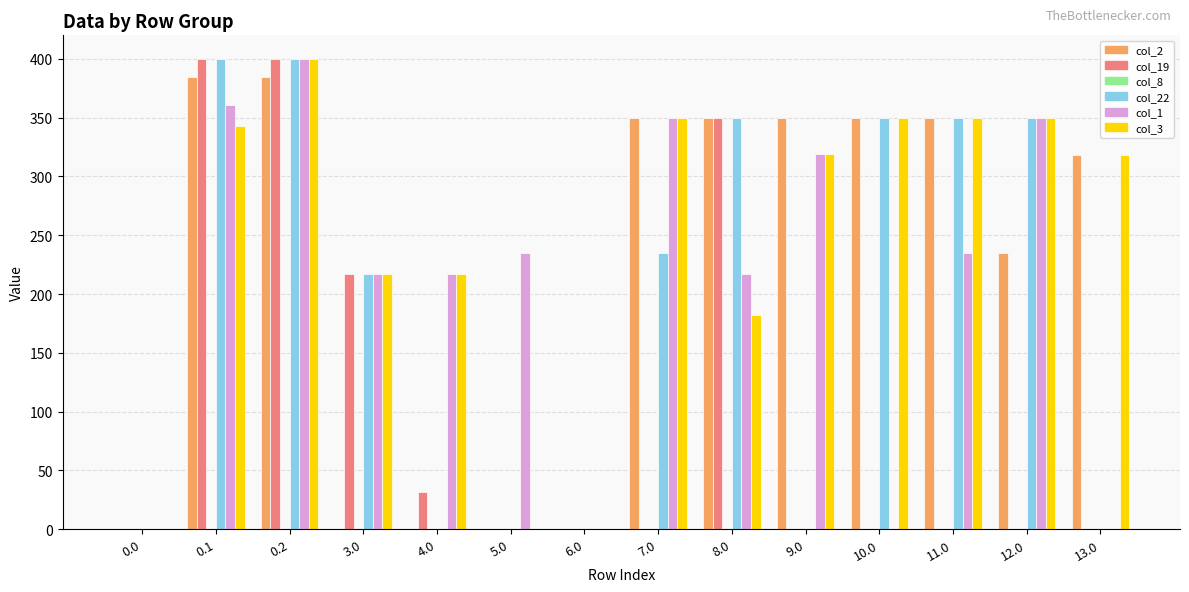

Which series has the largest total across all categories?

col_3